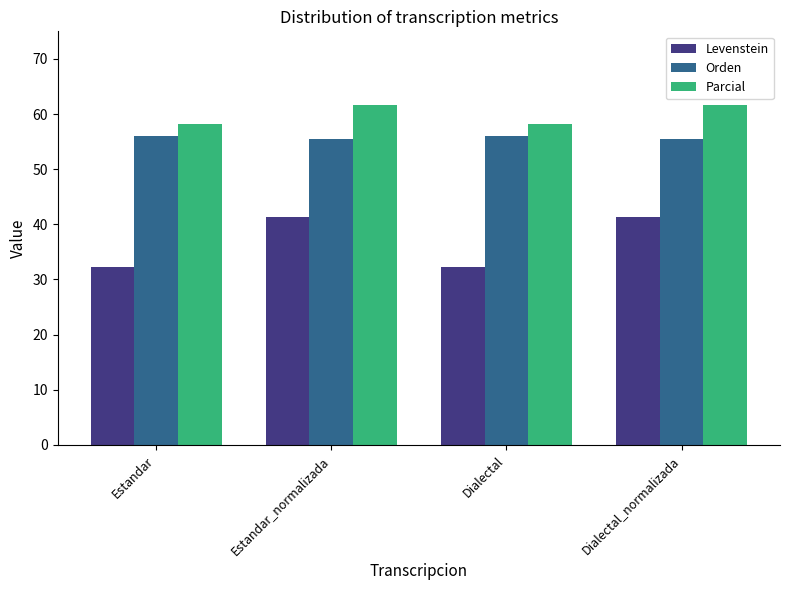

What is the difference between the highest and lowest values at Dialectal?

25.8